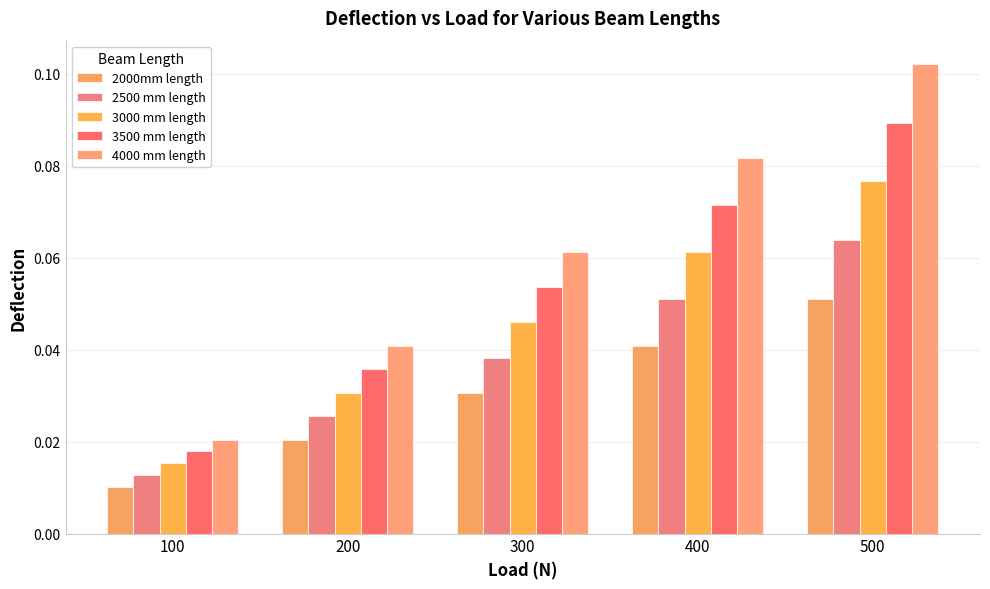

What is the difference between the maximum and minimum values in the 2500 mm length series?

0.1